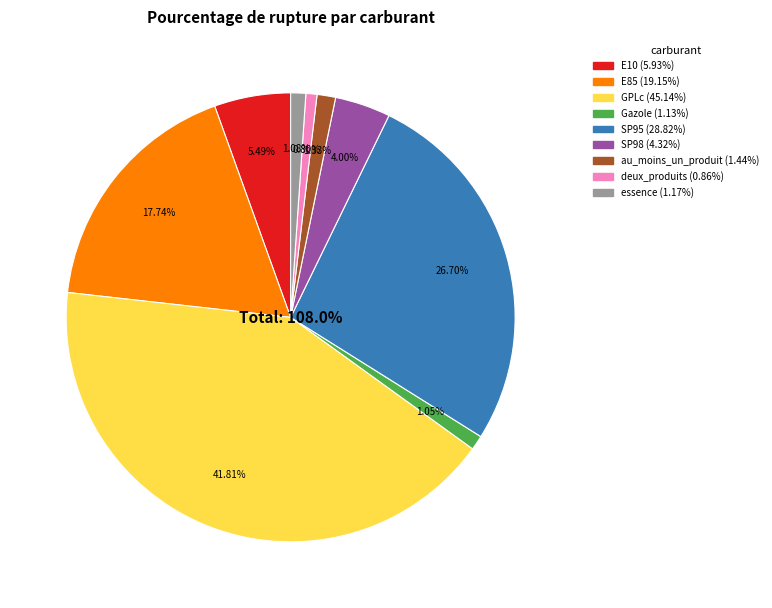

What portion of the pie excludes Gazole?

99.0%